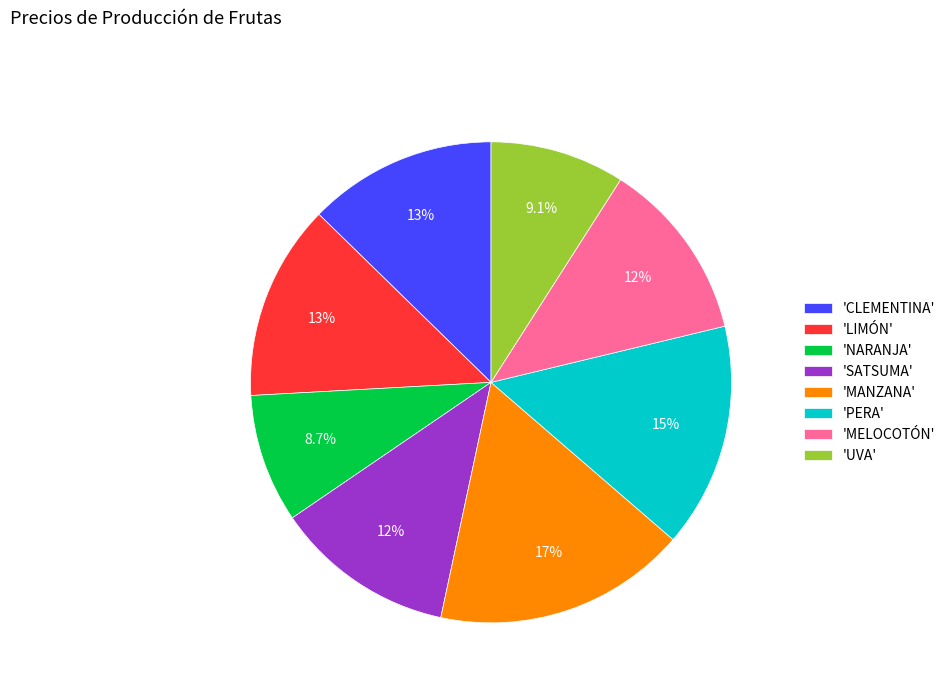

Do 'UVA' and 'MELOCOTÓN' together represent more than half of the pie?

No